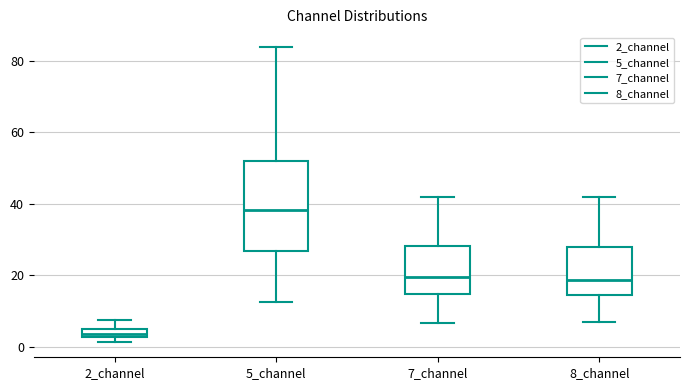

Which box is the tallest, from its lower edge to its upper edge?

5_channel